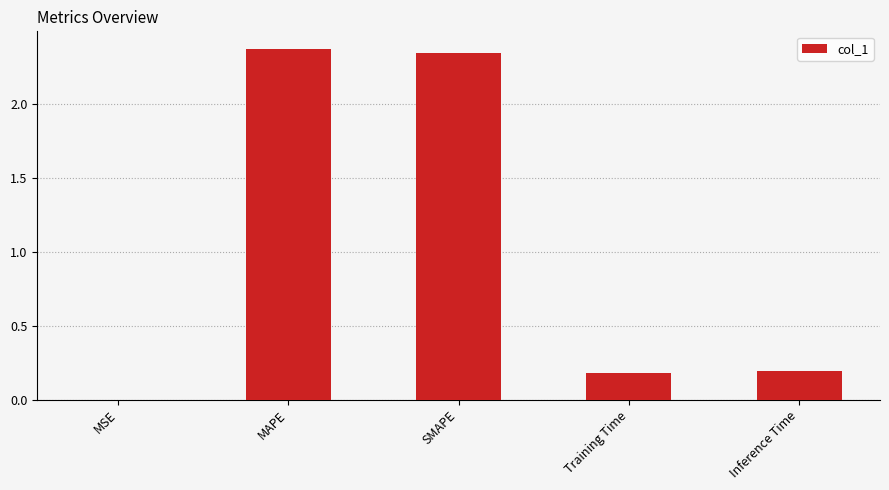

What is the sum of all values?

5.1